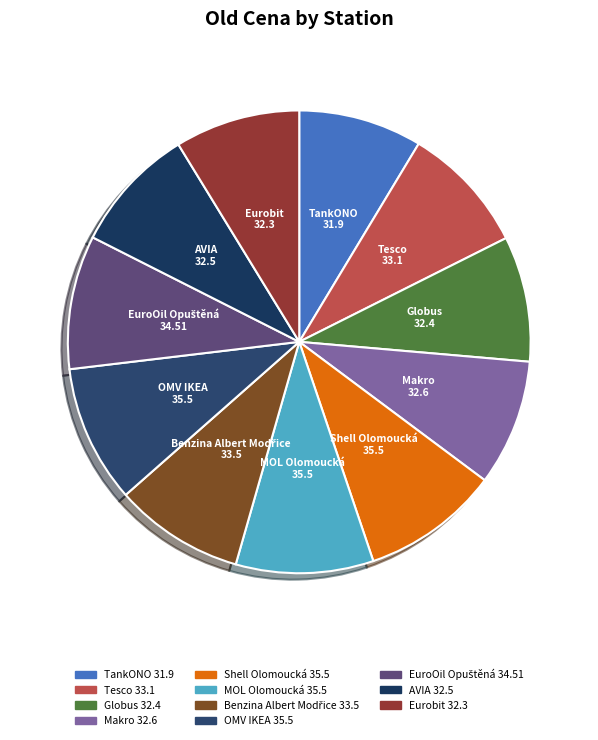

Do Makro and TankONO together represent more than half of the pie?

No